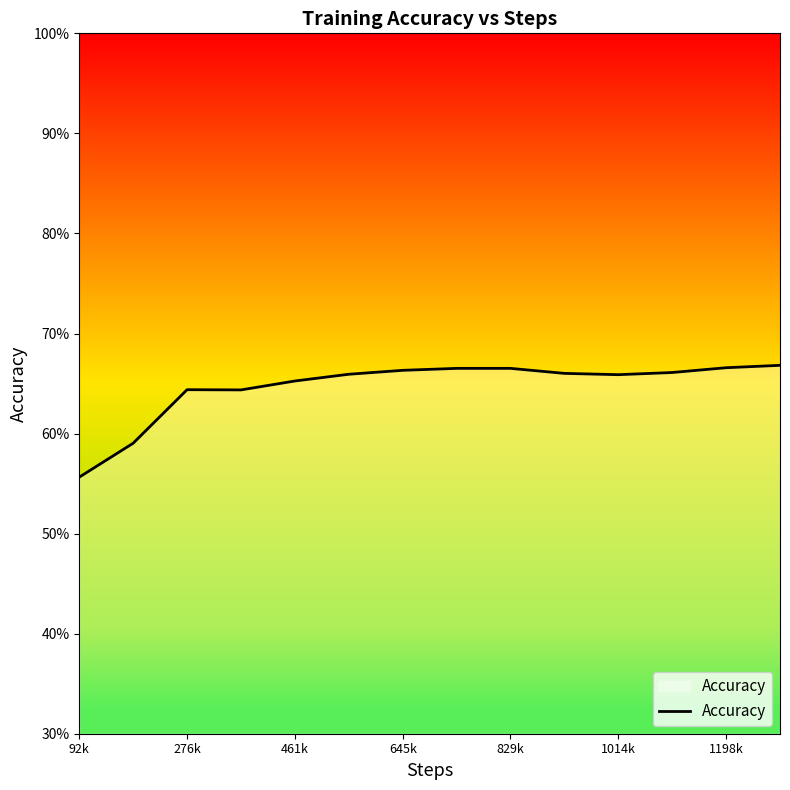

Does the chart have visible grid lines?

No